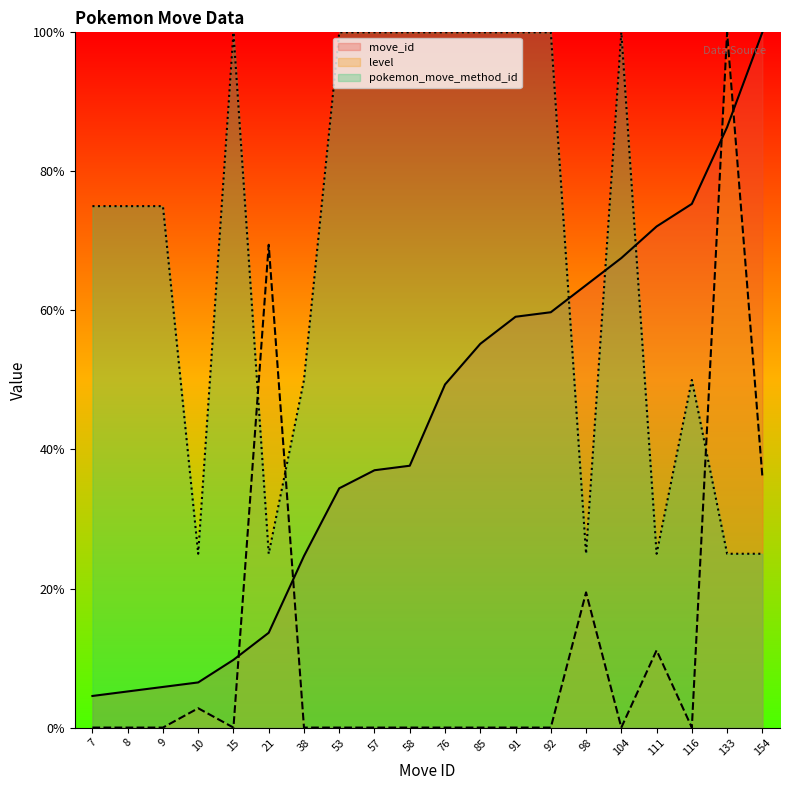

Between which two adjacent categories do move_id and level first intersect?

15 and 21